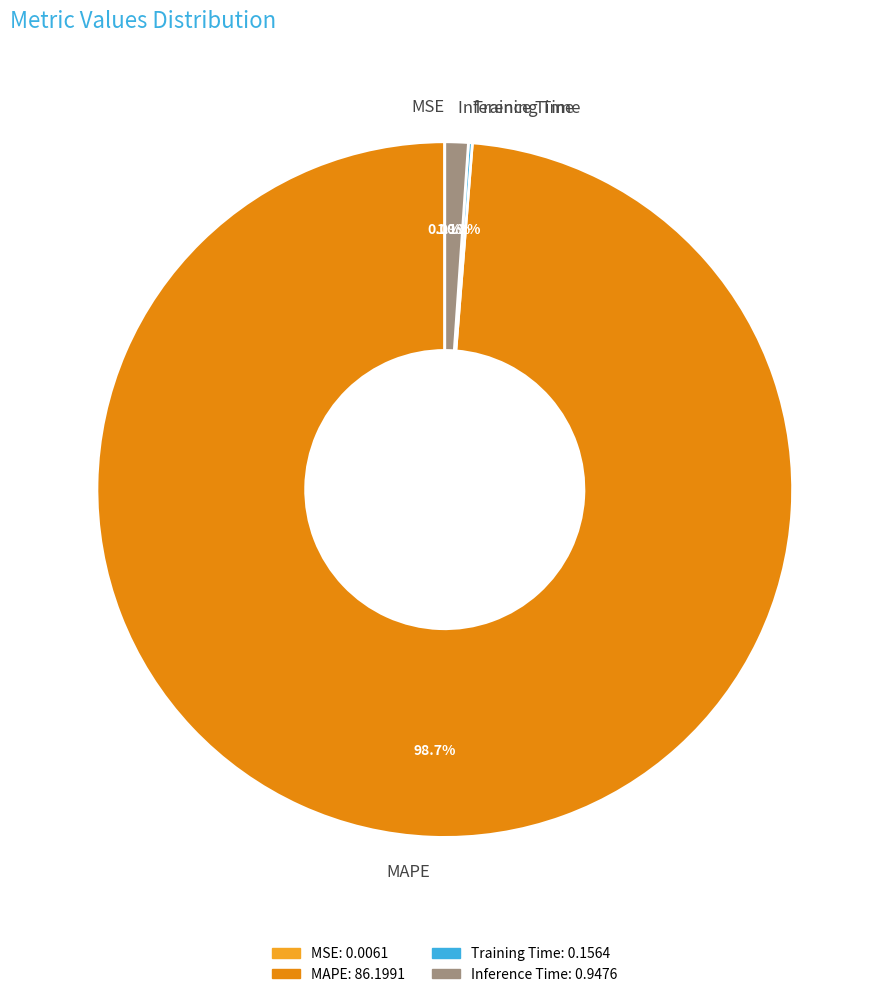

Which category has the biggest portion of the pie?

MAPE